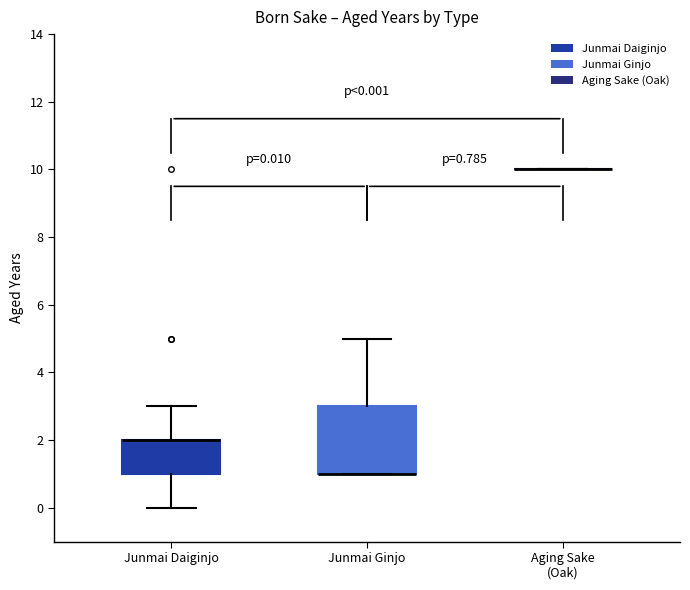

Comparing the boxes themselves (not the whiskers), which one is the tallest?

Junmai Ginjo